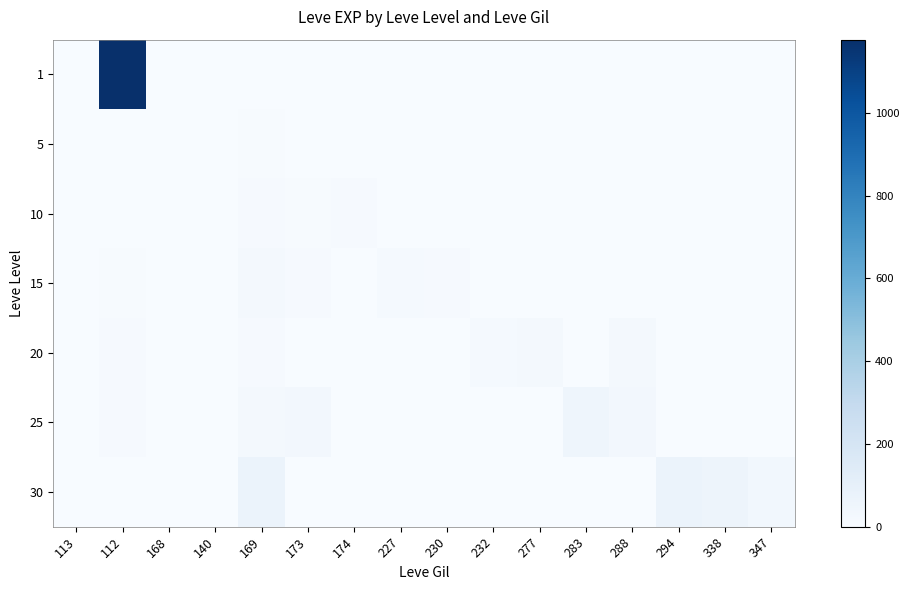

Reading left to right, what are all the values shown in this chart?

1: 113=1	112=1177	168=0	140=0	169=0	173=0	174=0	227=0	230=0	232=0	277=0	283=0	288=0	294=0	338=0	347=0
5: 113=0	112=0	168=3	140=2	169=6	173=1	174=0	227=0	230=0	232=0	277=0	283=0	288=0	294=0	338=0	347=0
10: 113=0	112=0	168=4	140=3	169=10	173=9	174=10	227=0	230=0	232=0	277=0	283=0	288=0	294=0	338=0	347=0
15: 113=0	112=7	168=0	140=0	169=19	173=13	174=0	227=17	230=11	232=0	277=0	283=0	288=0	294=0	338=0	347=0
20: 113=0	112=12	168=0	140=0	169=12	173=0	174=0	227=0	230=0	232=18	277=22	283=0	288=22	294=0	338=0	347=0
25: 113=0	112=12	168=0	140=0	169=20	173=31	174=0	227=0	230=0	232=0	277=0	283=55	288=31	294=0	338=0	347=0
30: 113=0	112=0	168=0	140=0	169=69	173=0	174=0	227=0	230=0	232=0	277=0	283=0	288=0	294=72	338=57	347=36